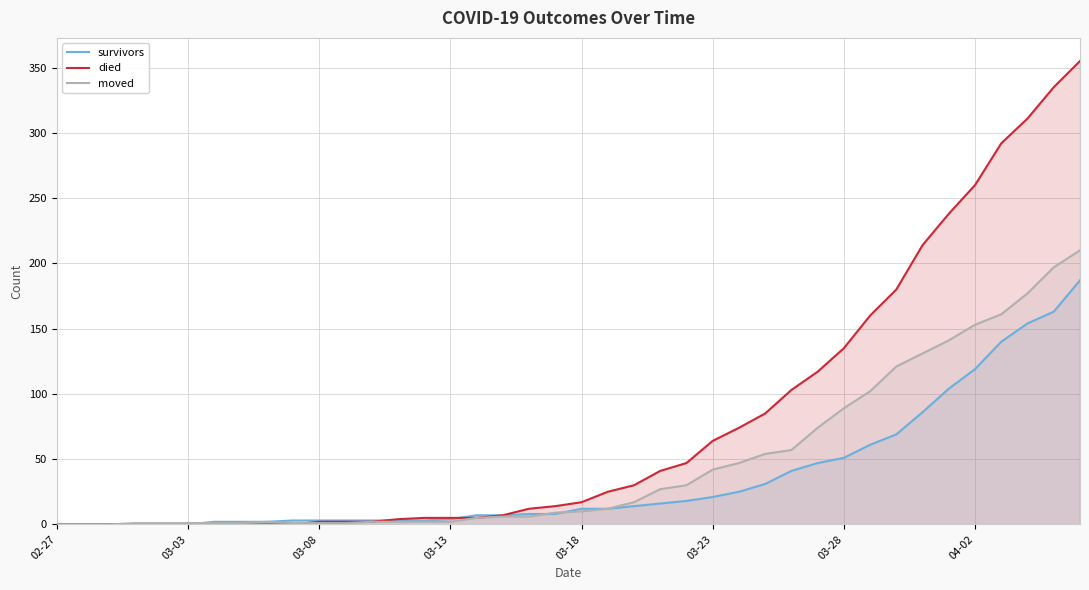

What is the spread (max minus min) of values at 34?

134